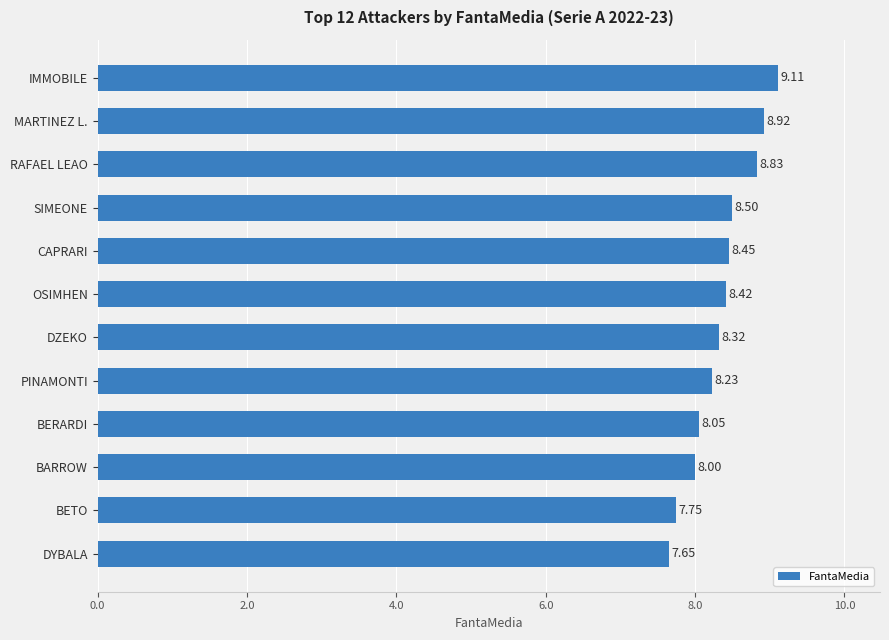

What is the label of the 1st bar from the top?

IMMOBILE